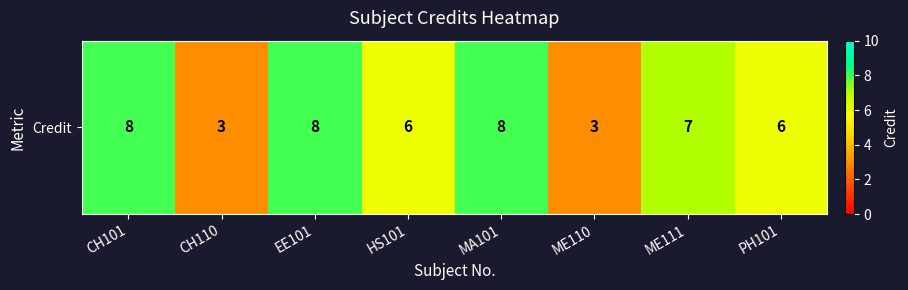

Reading left to right, extract all data points from this chart.

CH101=8	CH110=3	EE101=8	HS101=6	MA101=8	ME110=3	ME111=7	PH101=6